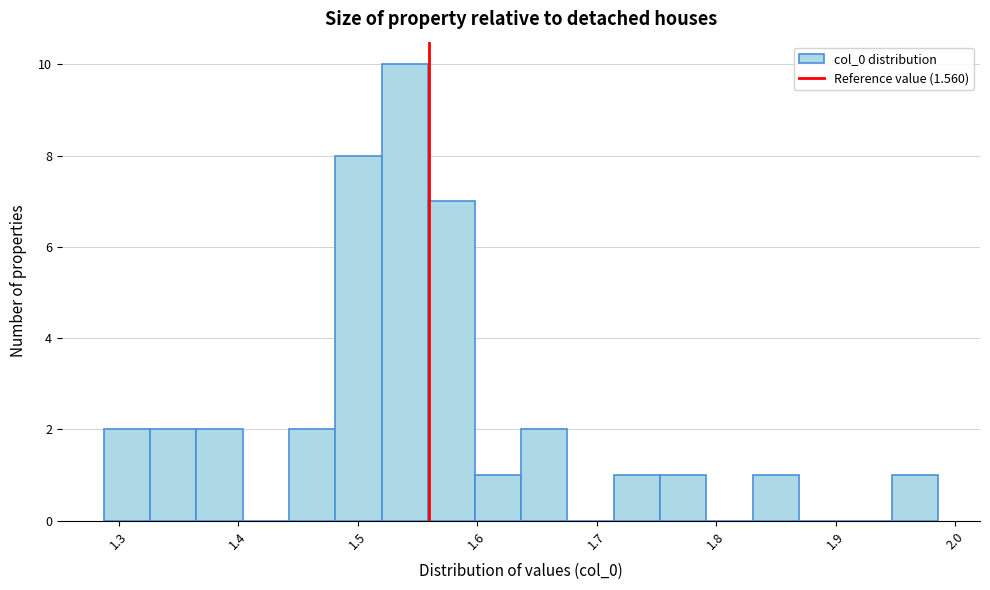

Around what value on the x-axis is the tallest bar? Give the approximate position of its centre, as read against the axis.

1.54